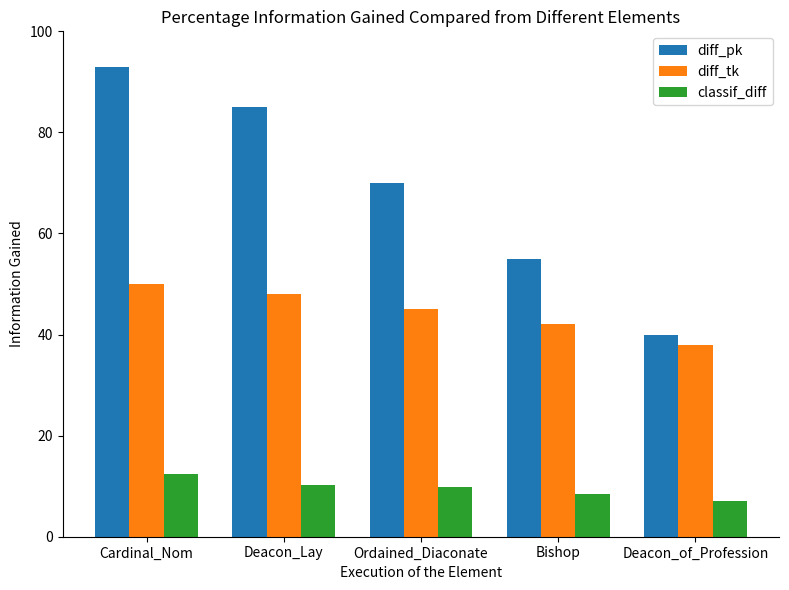

Rank the series at Cardinal_Nom from lowest to highest value.

classif_diff, diff_tk, diff_pk